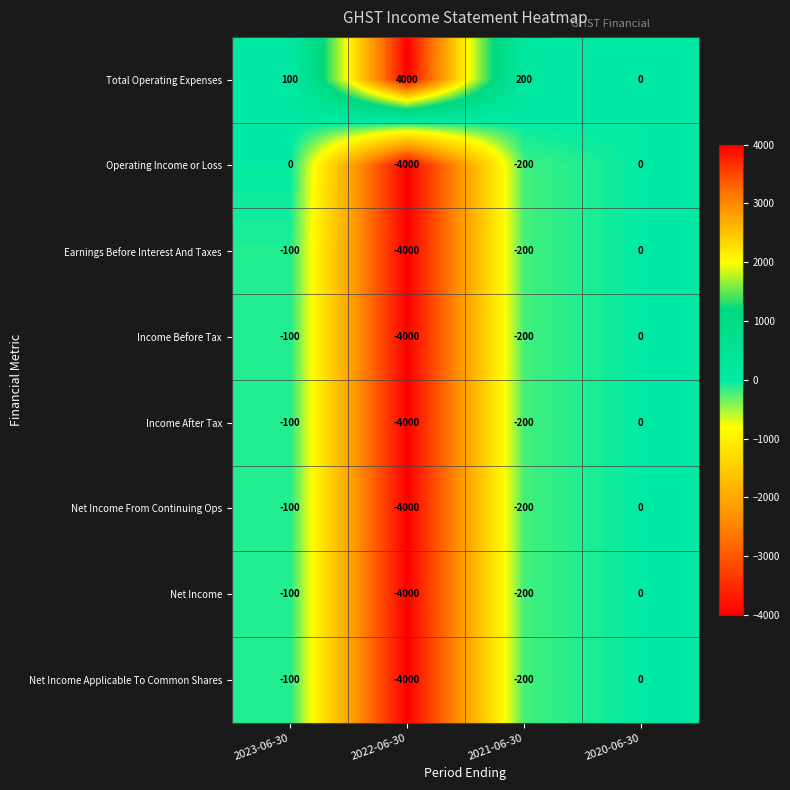

What value does the Income Before Tax series have at 2021-06-30, to the nearest 50?

-200